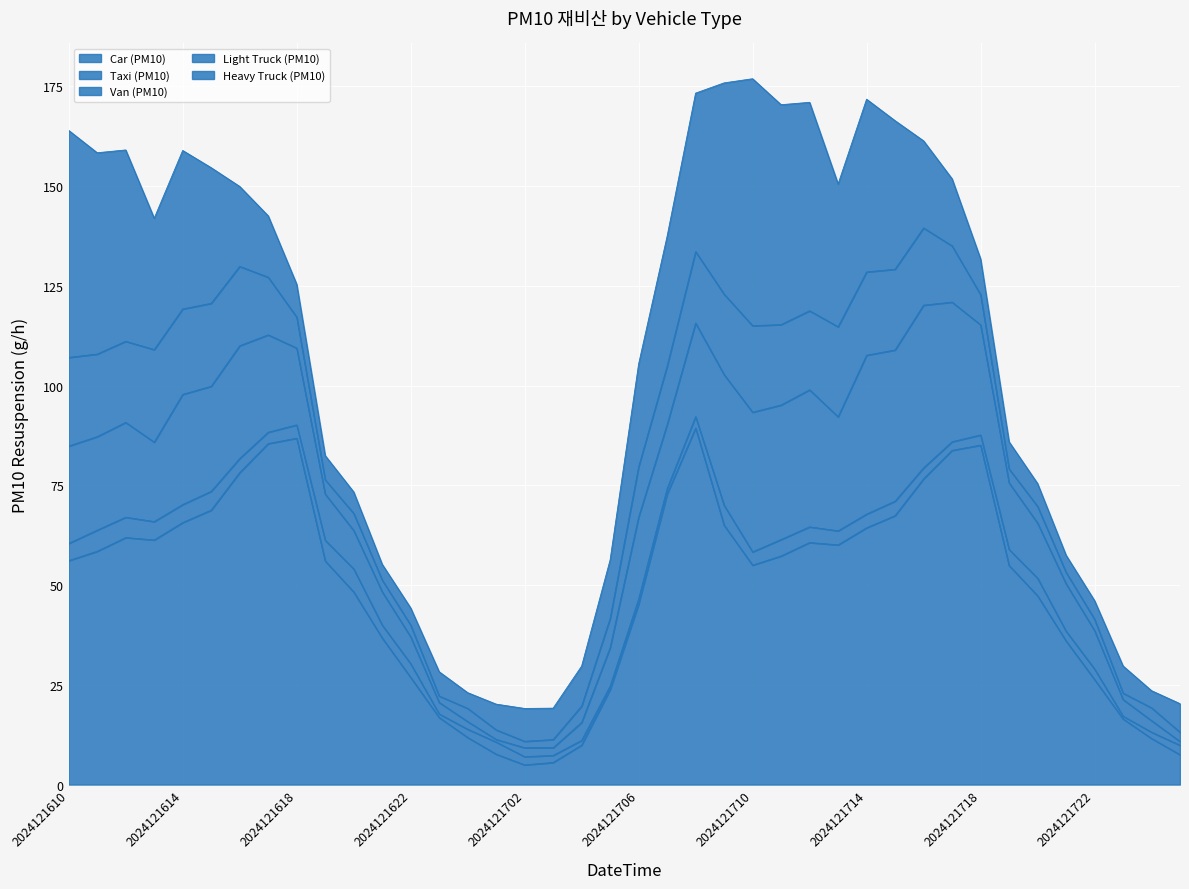

Where does the Heavy Truck (PM10) series first go above 15?

2024121610